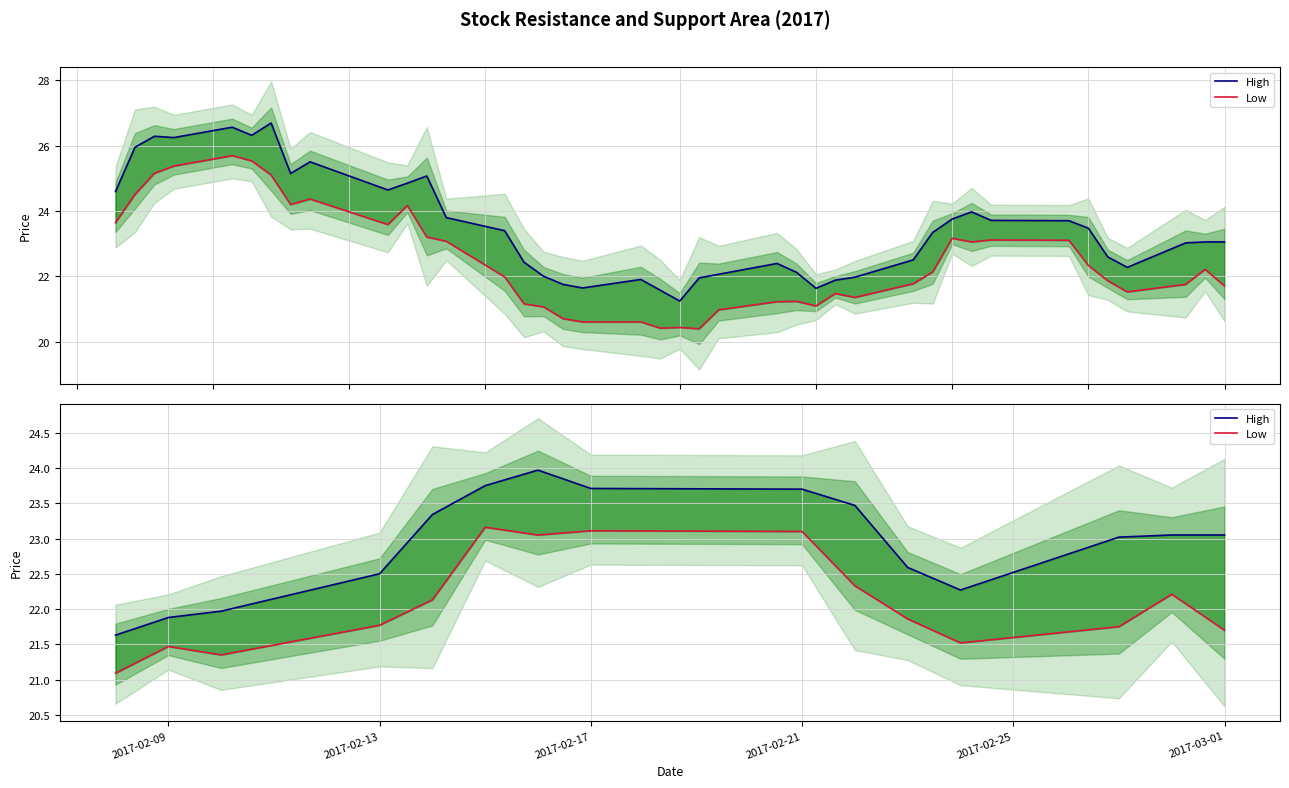

What are all the series names shown in the legend?

High, Low